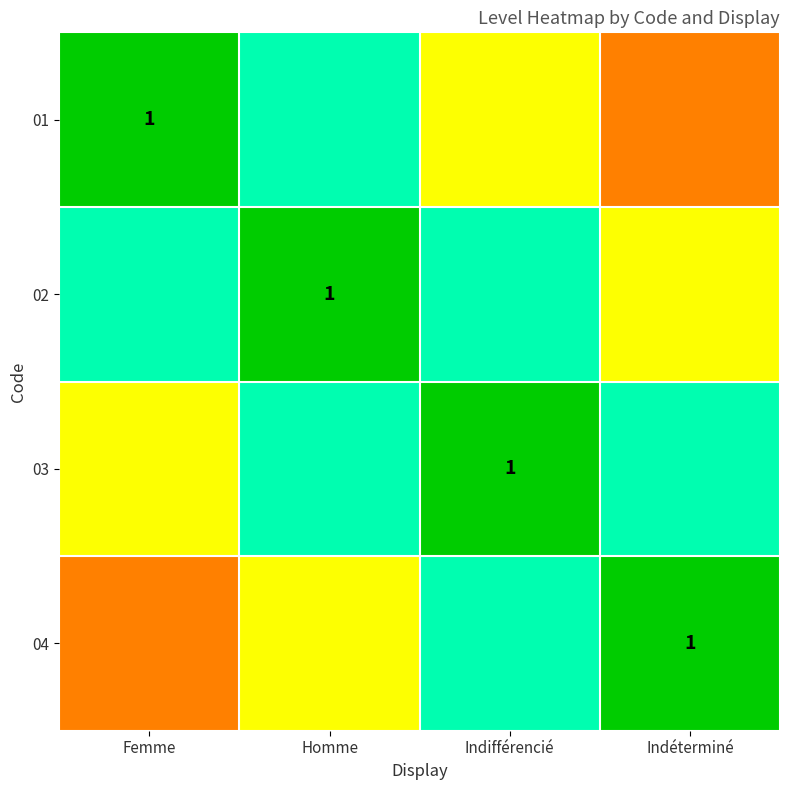

What is the sum of all 03 values?

3.0